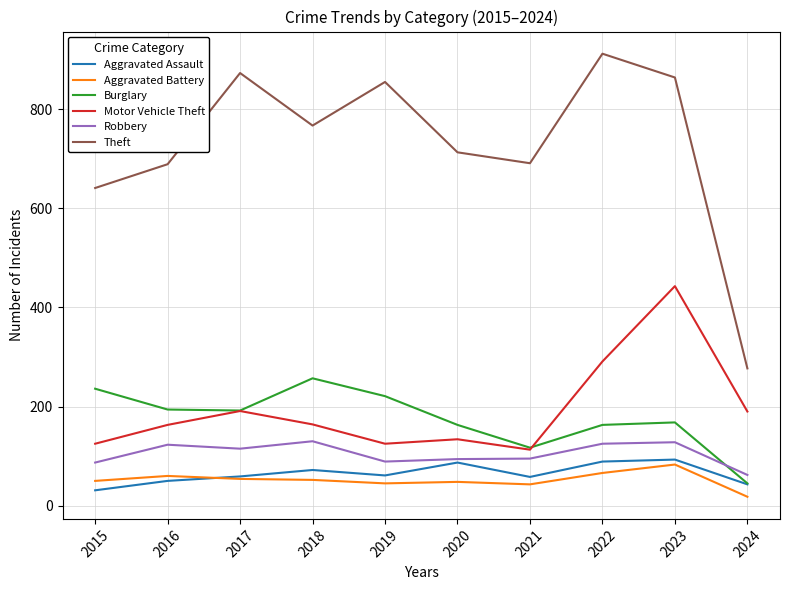

What is the maximum value shown in the chart?

912